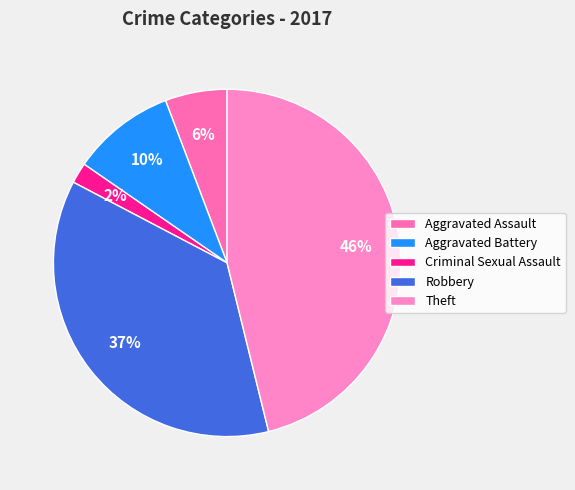

Between Robbery and Theft, which is larger?

Theft